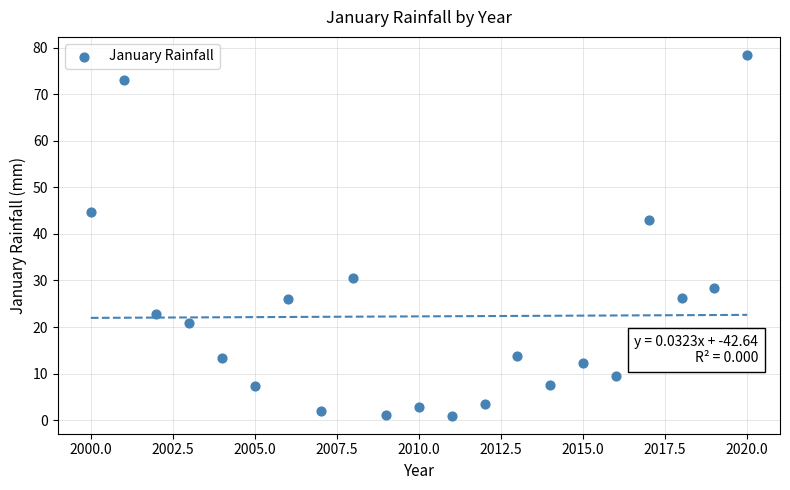

What Y value in the scatter plot is closest to 39?

42.9